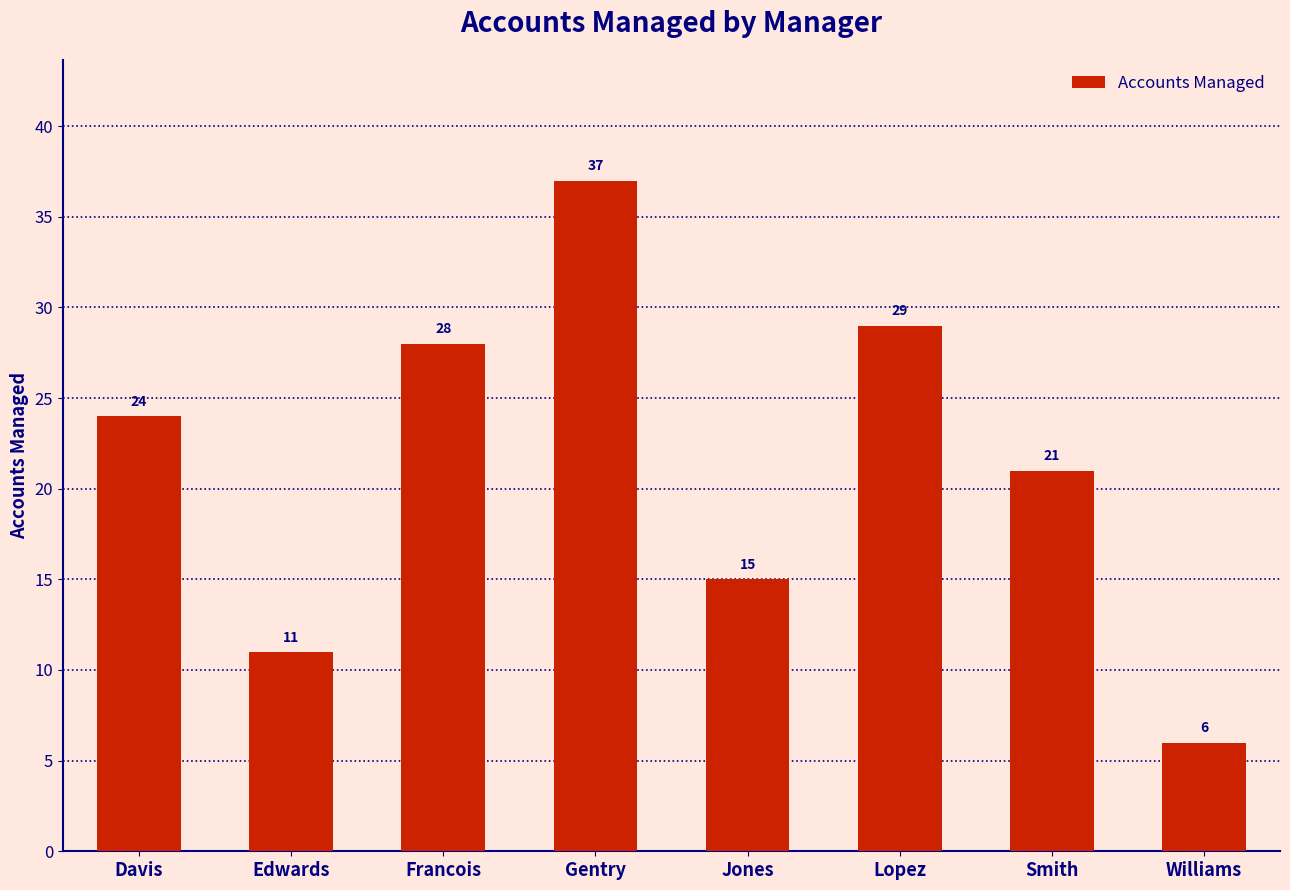

Are the bars grouped side by side (vs. stacked)?

No